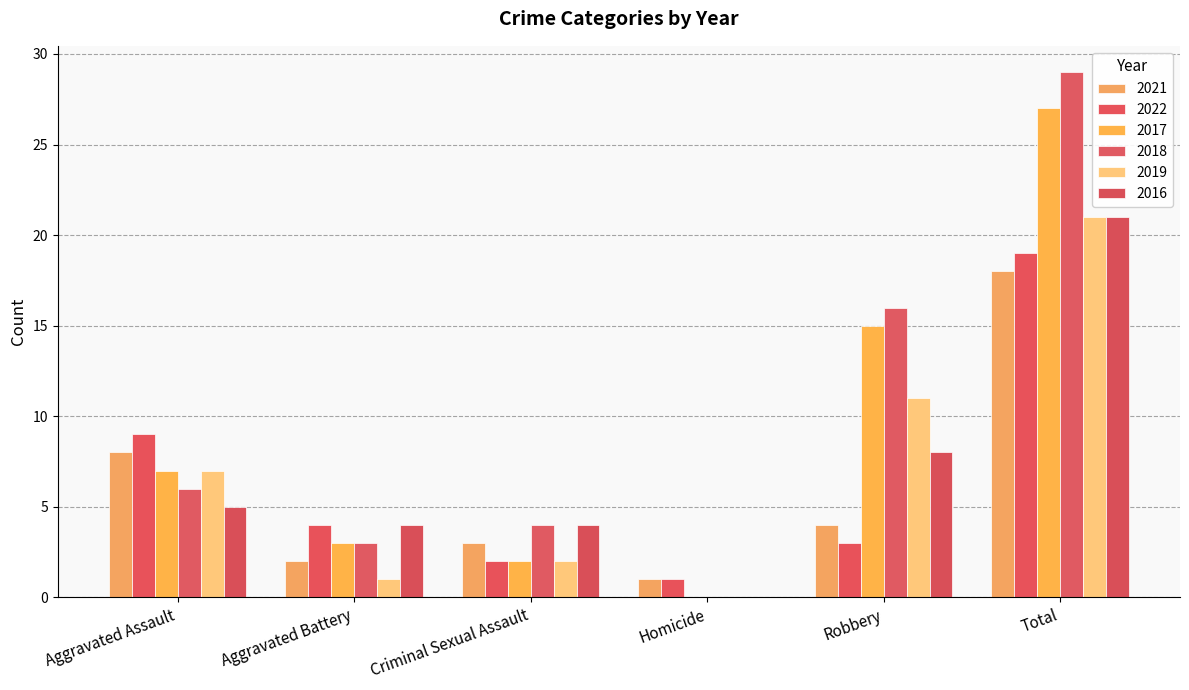

The 2016 series shows 5 at Aggravated Assault. True or false?

True